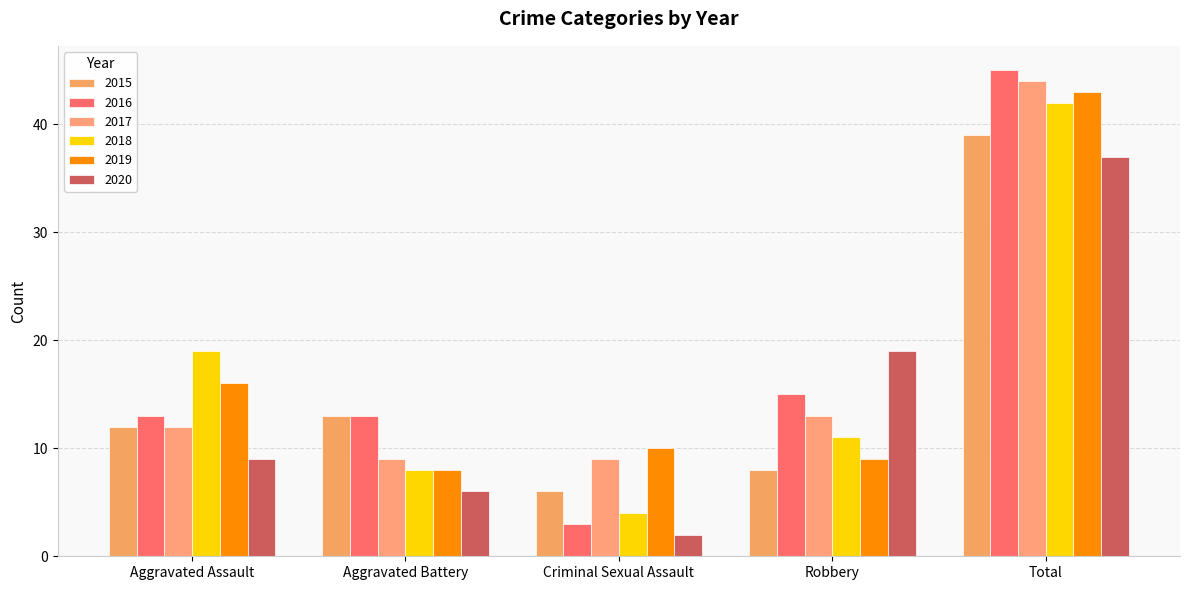

At Total, list the series in order from largest to smallest.

2016, 2017, 2019, 2018, 2015, 2020